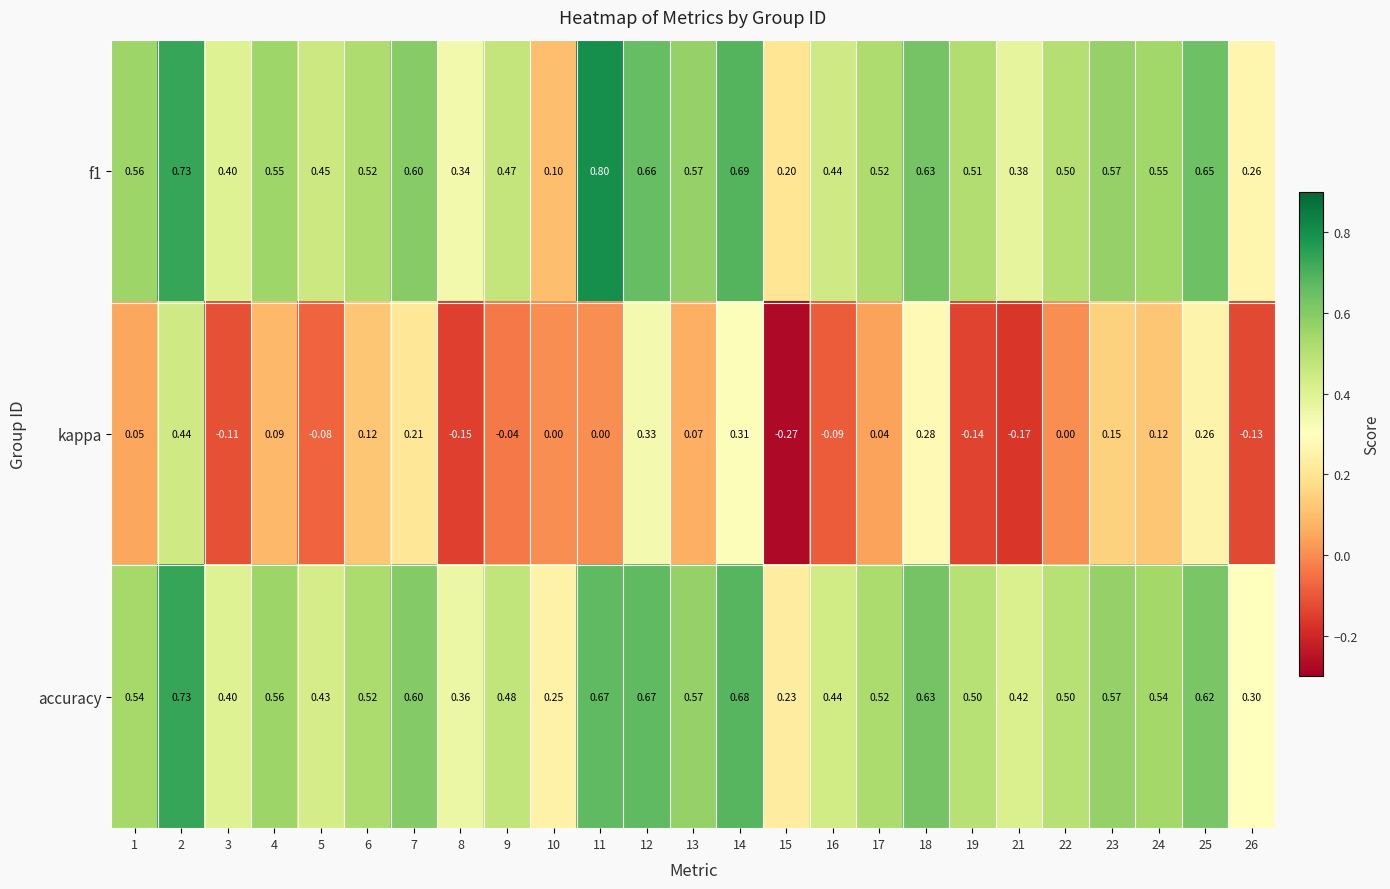

At which category is the sum across all series the highest?

2